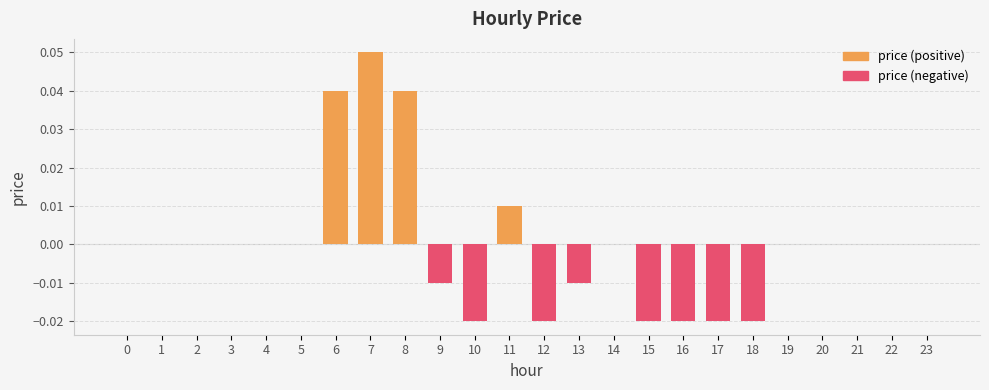

What is the difference between the second highest and minimum values?

0.1